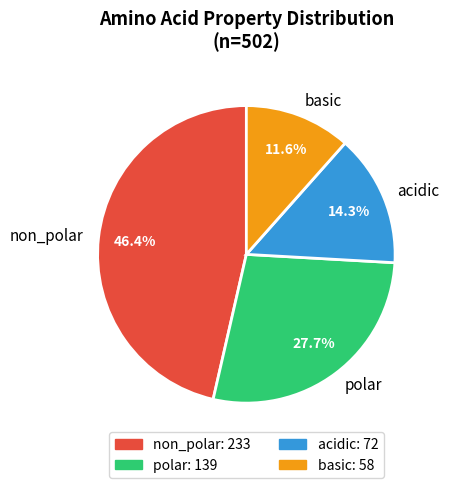

How many segments does this pie chart have?

4